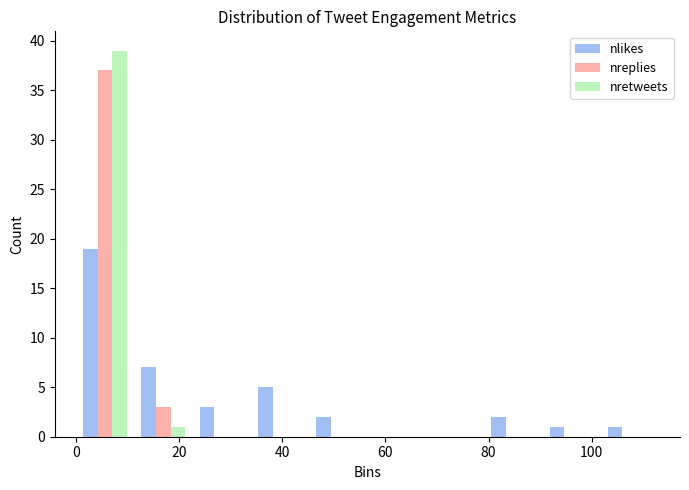

In the nreplies series, which range on the x-axis has the tallest bar?

0 to 12